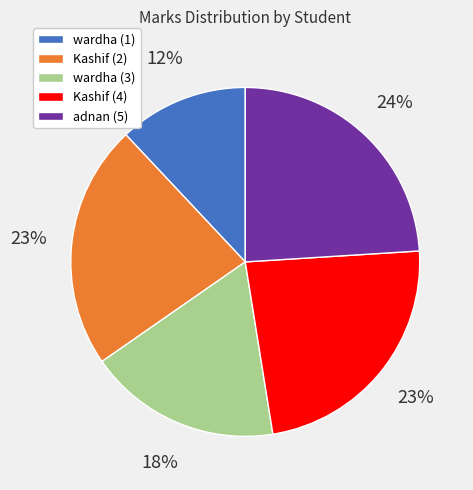

Which slice is the smallest?

wardha (1)